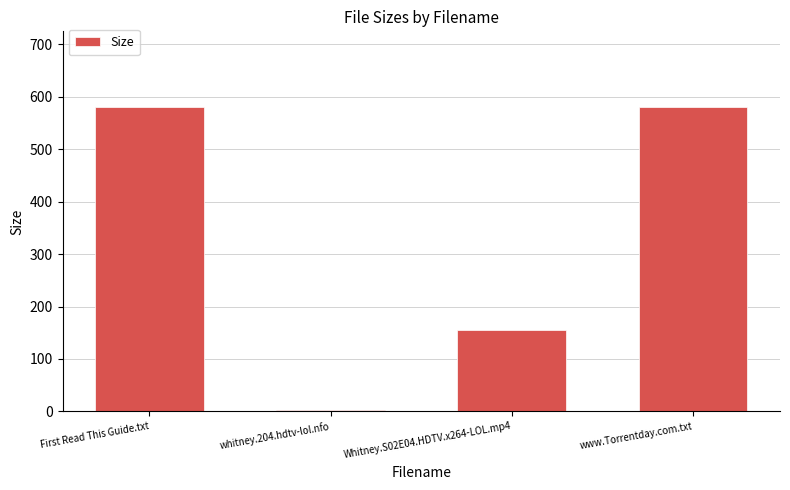

What position from the right is www.Torrentday.com.txt?

1